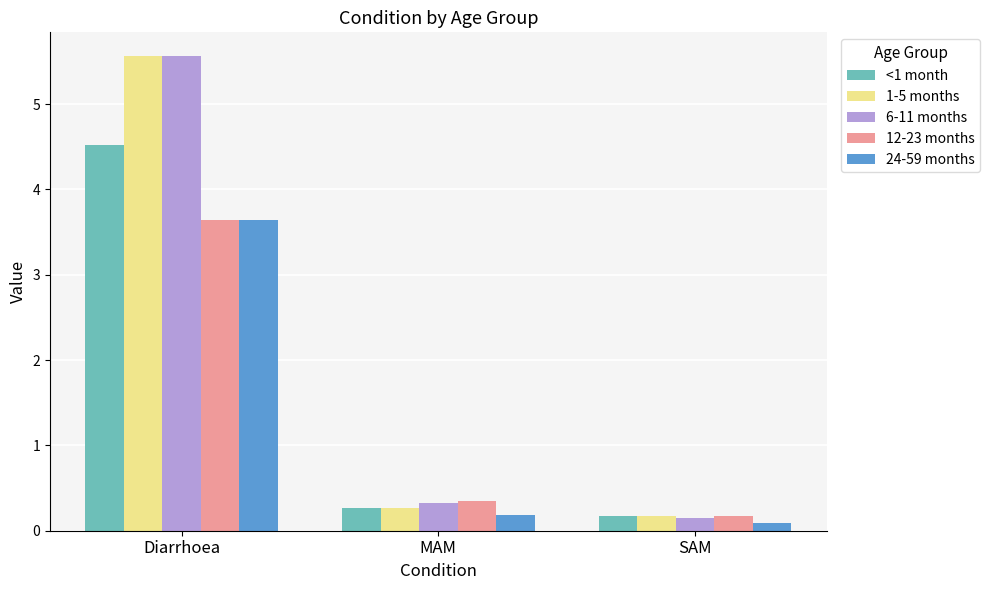

The value of <1 month at Diarrhoea is 4.5. True or false?

True